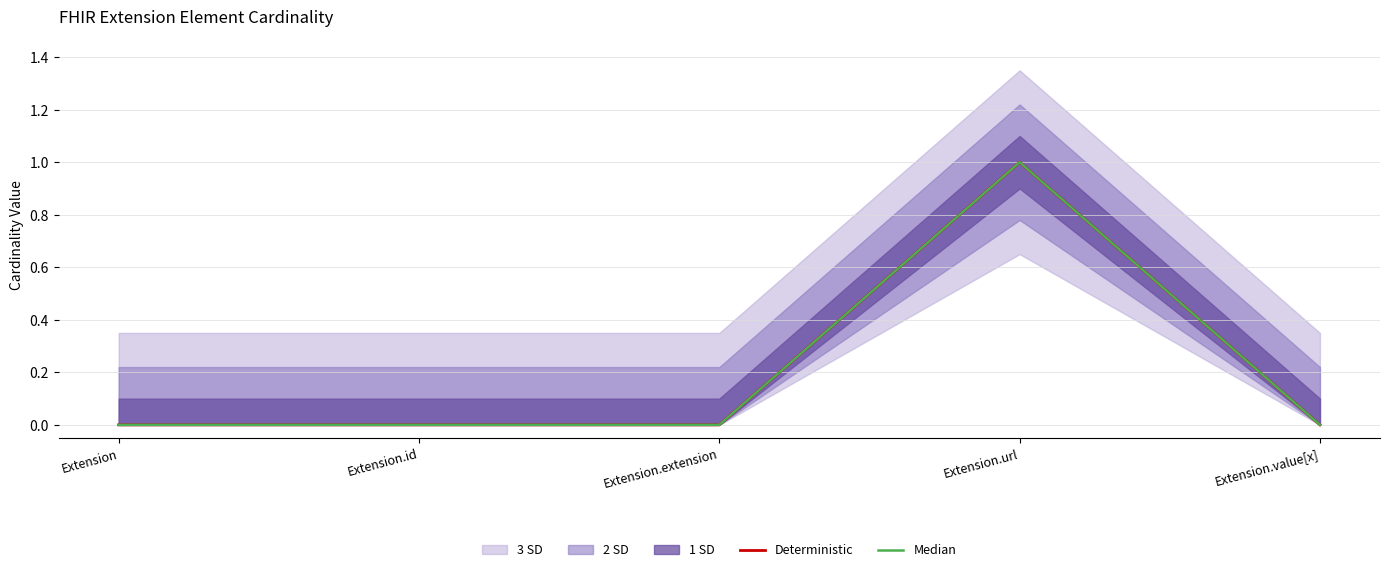

The Deterministic series shows 0 at Extension.extension. True or false?

False